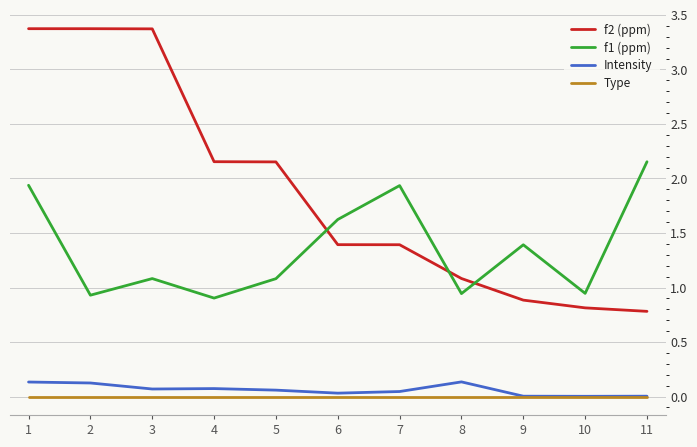

What are all the series names shown in the legend?

f2 (ppm), f1 (ppm), Intensity, Type